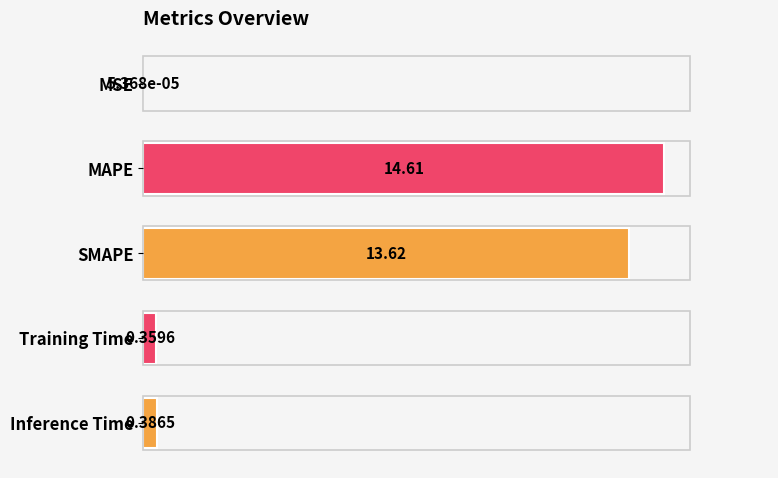

What is the change in value from MSE to MAPE?

+14.6